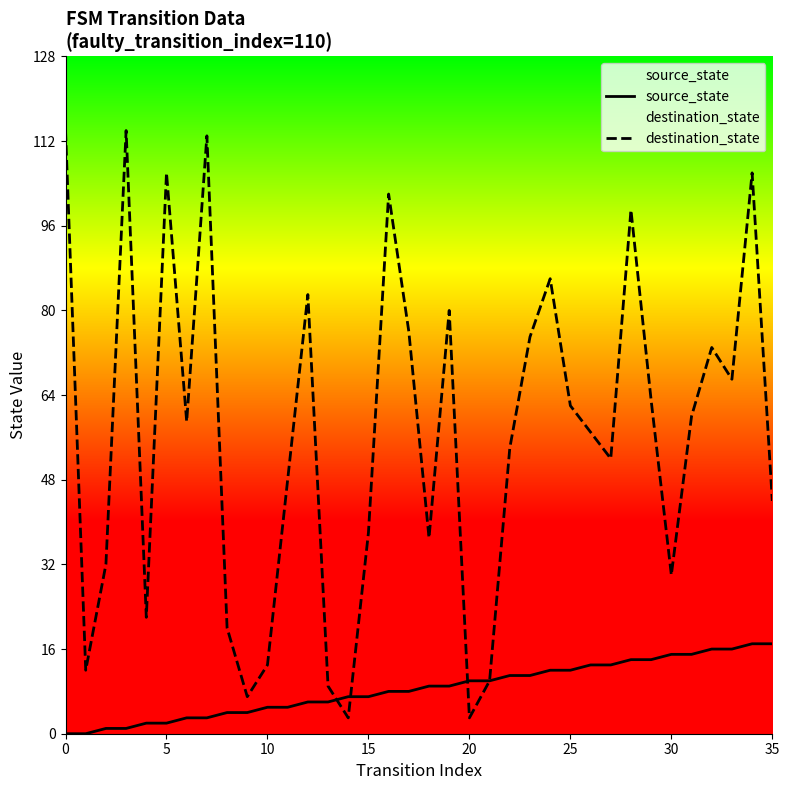

Where do destination_state and source_state first cross each other?

13 and 14